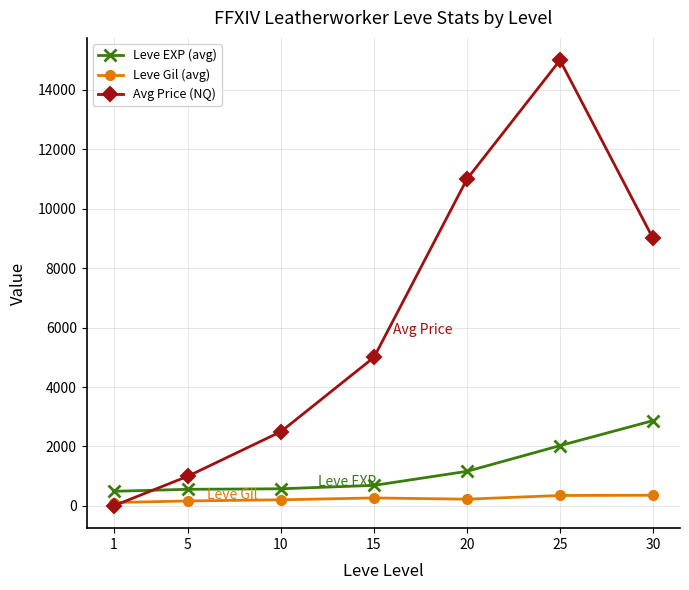

What is the lowest value of the Leve EXP (avg) series?

490